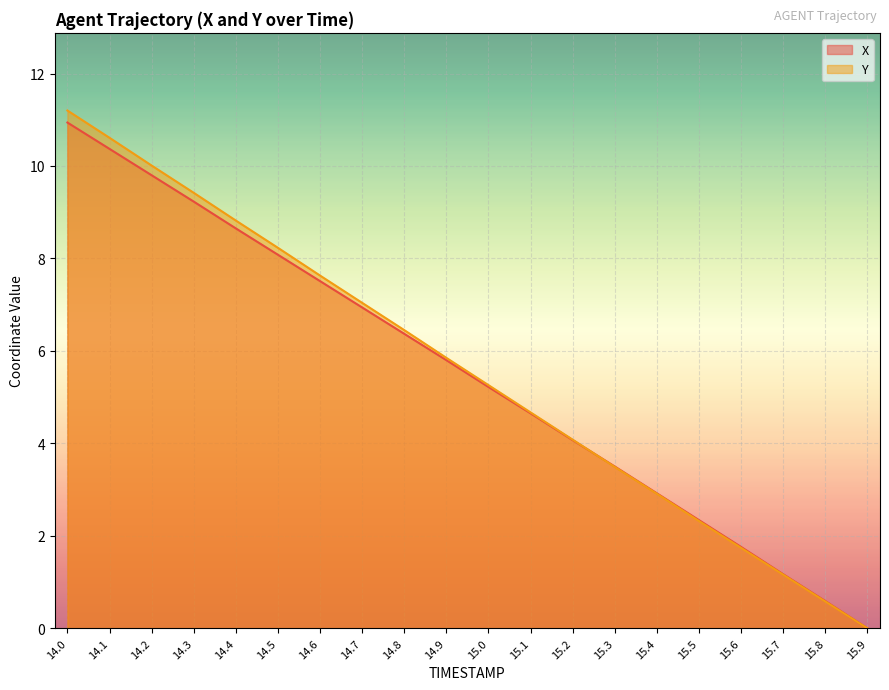

How many lines are shown in the chart?

2